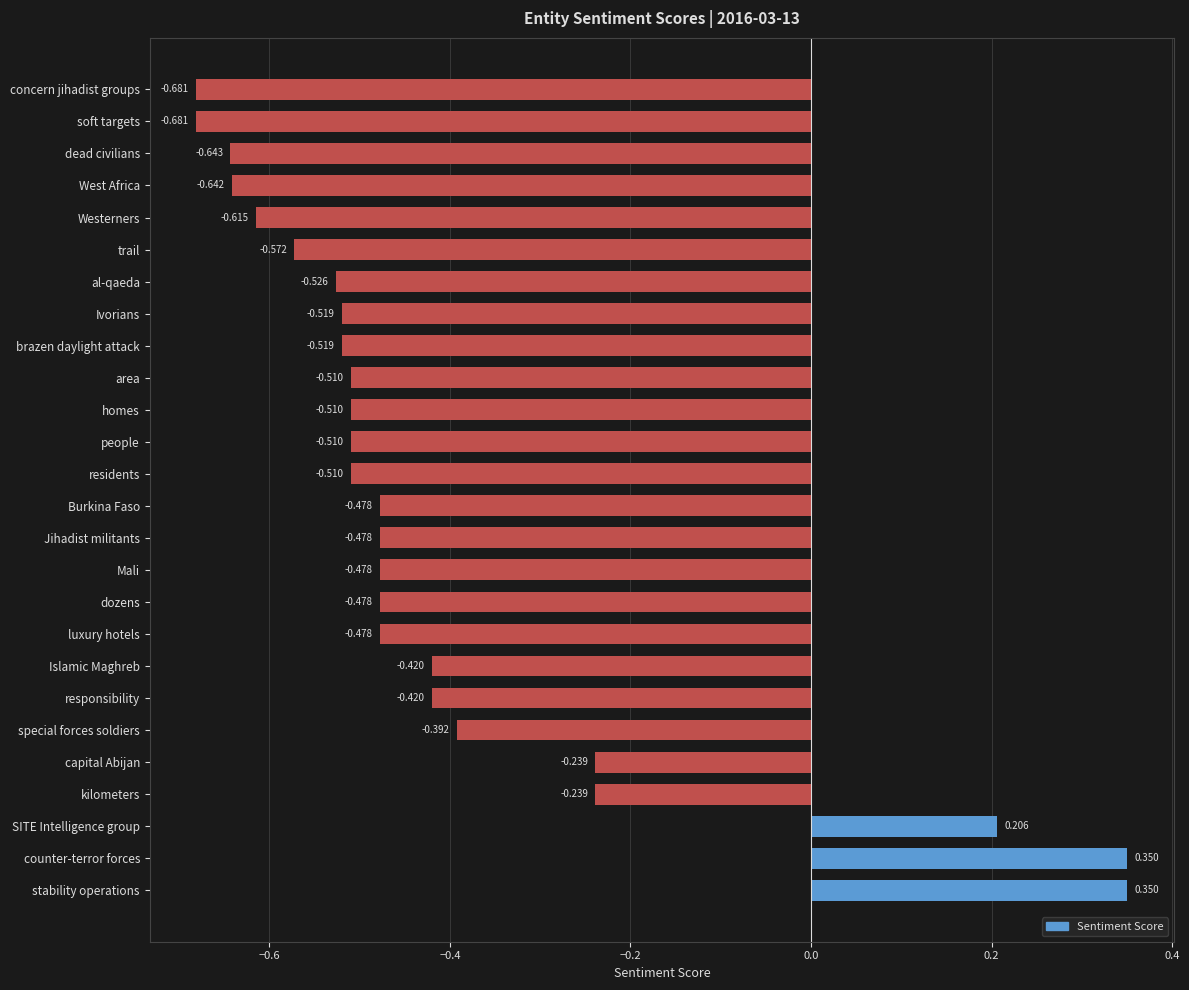

How many positive values are there?

3